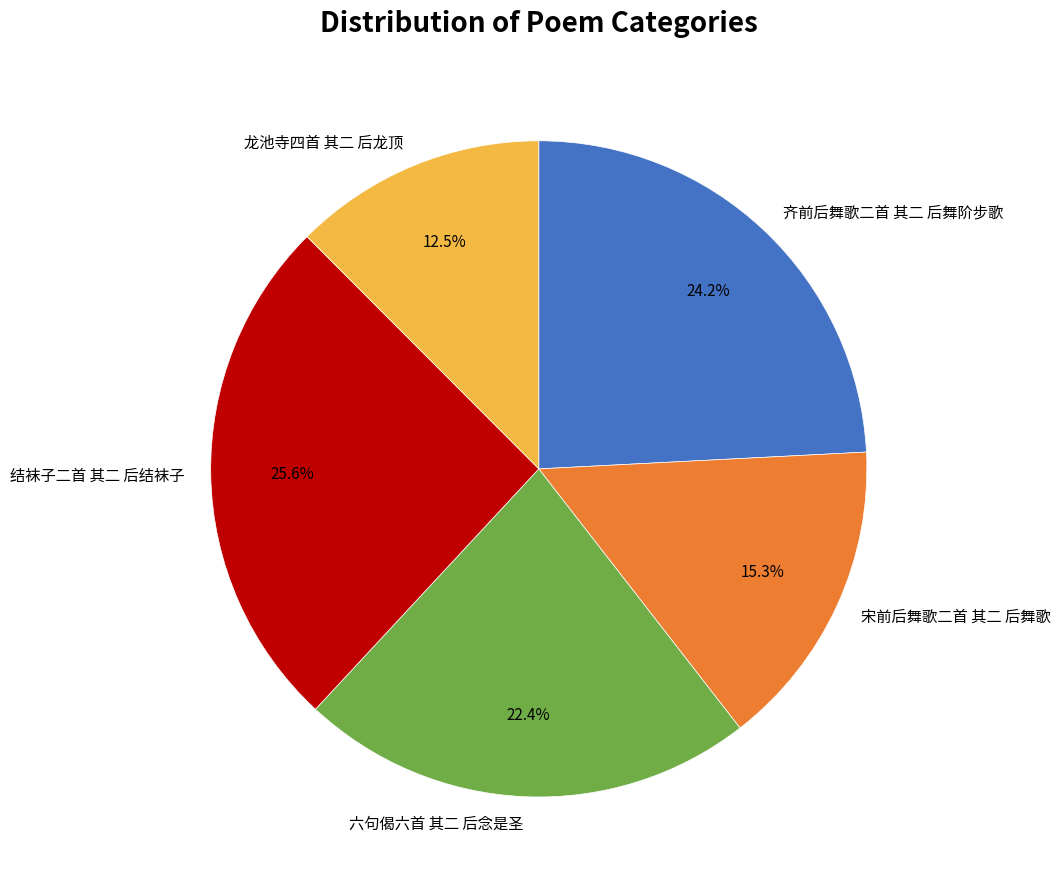

True or false: 结袜子二首 其二 后结袜子 accounts for 26% of the total.

True